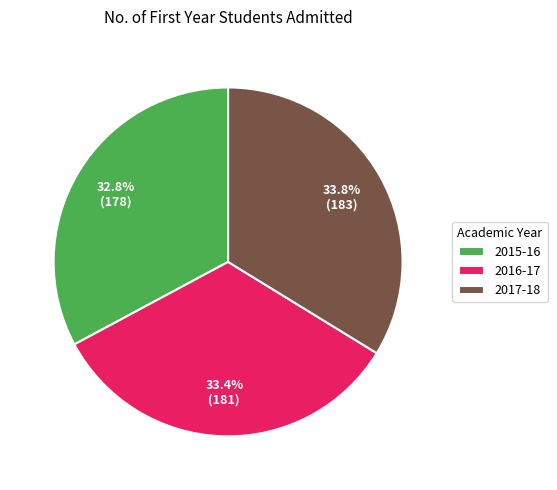

Is it true that 2017-18 is 34% of the pie?

True